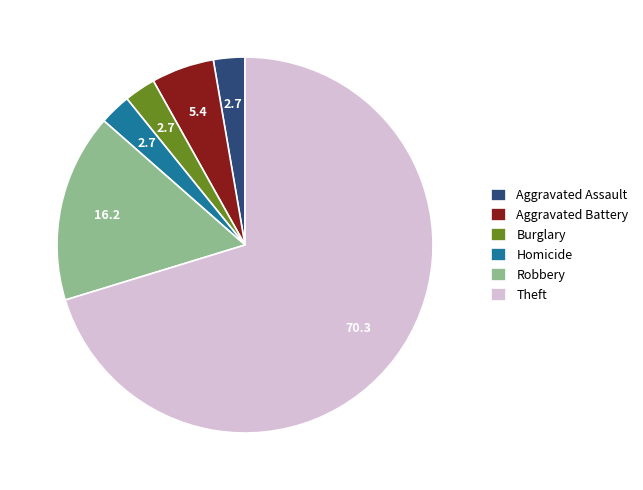

What is the ratio of the value at Aggravated Battery to the value at Aggravated Assault?

2.0